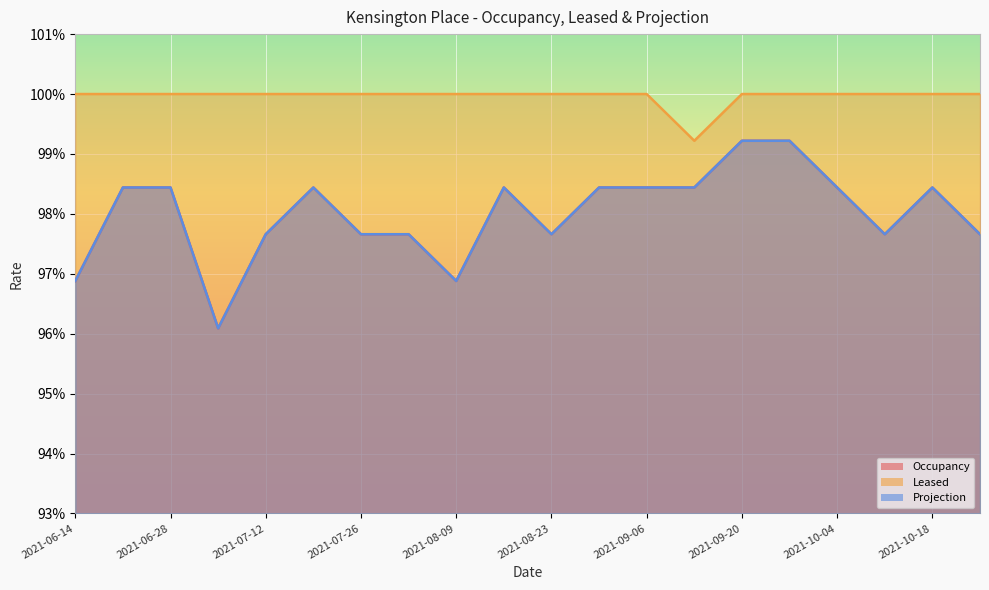

At 2021-10-11, list the series in order from largest to smallest.

Leased, Occupancy, Projection